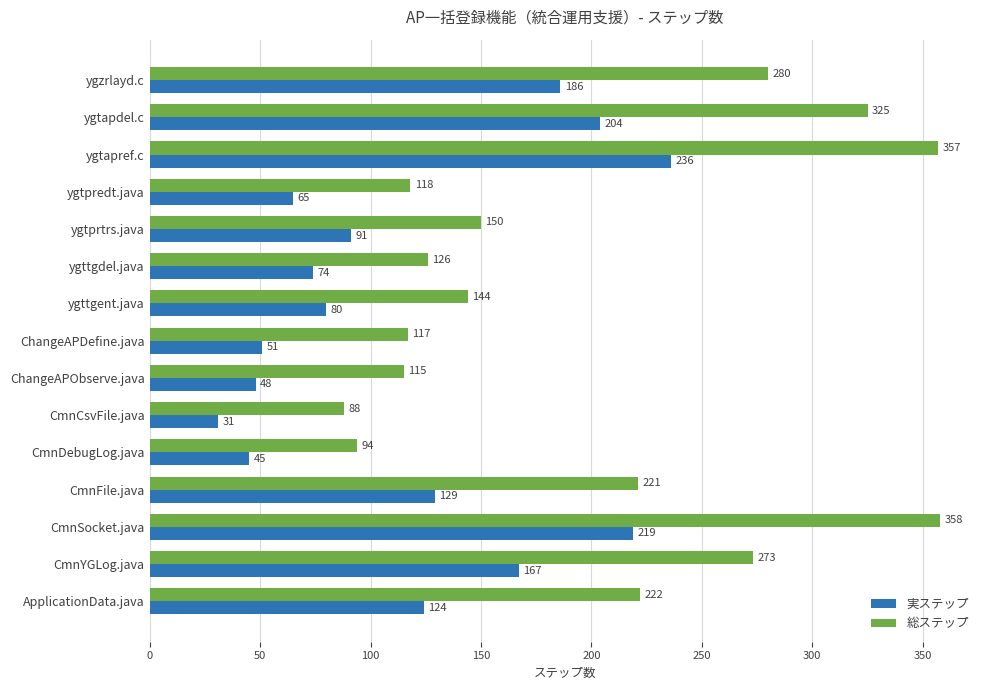

What are all the series names shown in the legend?

実ステップ, 総ステップ